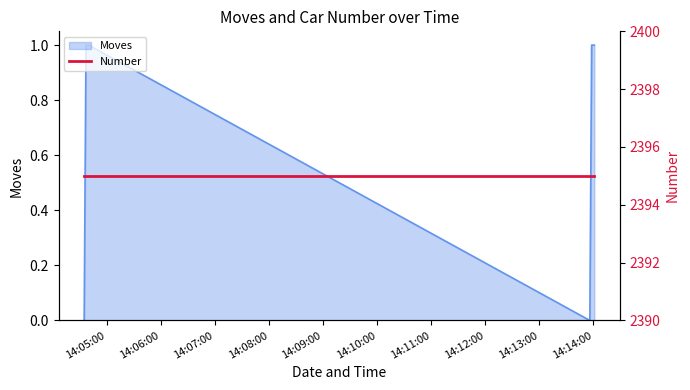

Rank the categories by value from highest to lowest.

2023/01/04 14:04:37, 2023/01/04 14:04:40, 2023/01/04 14:13:58, 2023/01/04 14:14:01, 2023/01/04 14:04:35, 2023/01/04 14:13:56